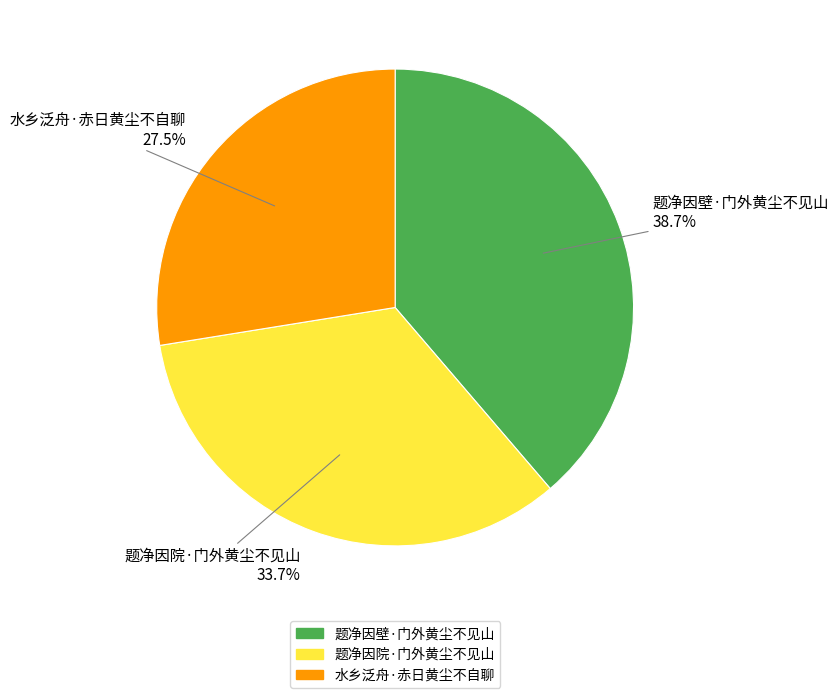

Is it true that 水乡泛舟·赤日黄尘不自聊 is 20% of the pie?

False